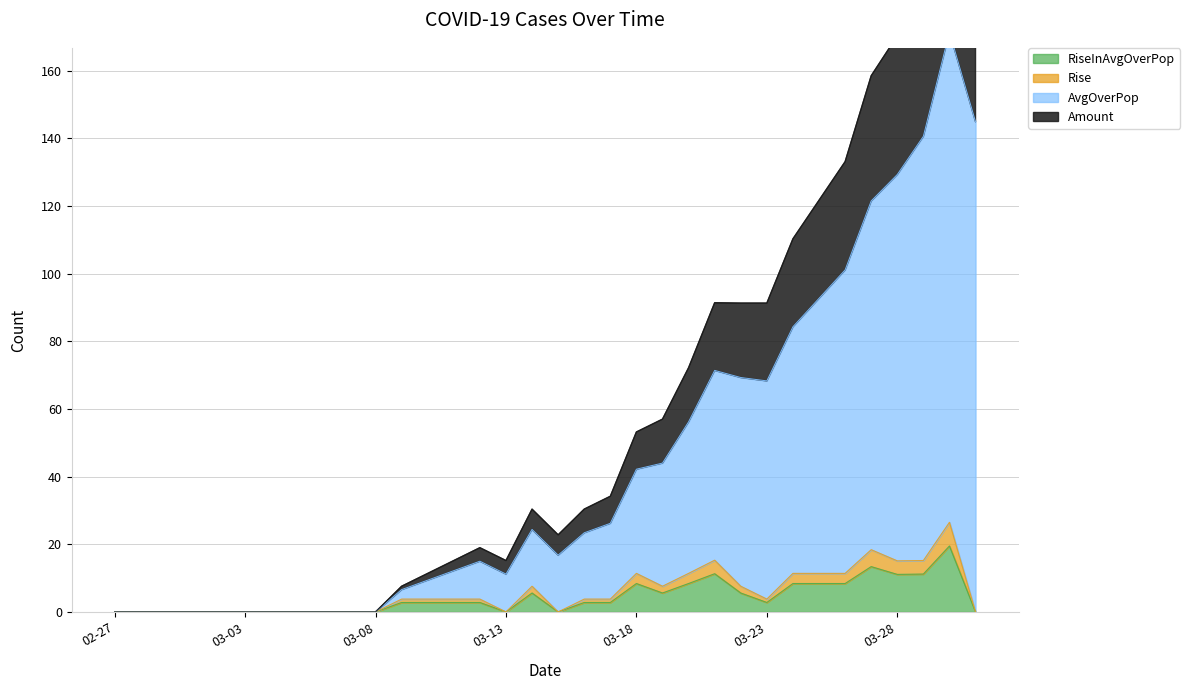

At which label is RiseInAvgOverPop closest to 9?

03-18